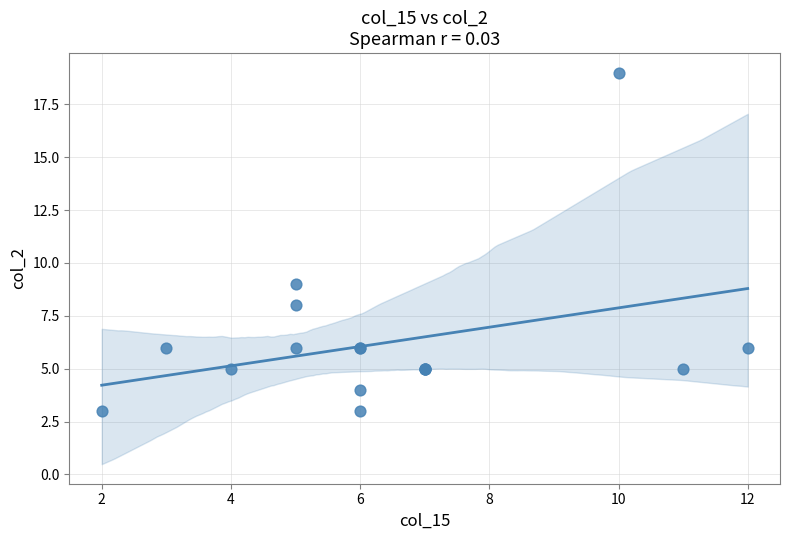

What Y value in the scatter plot is closest to 11?

9